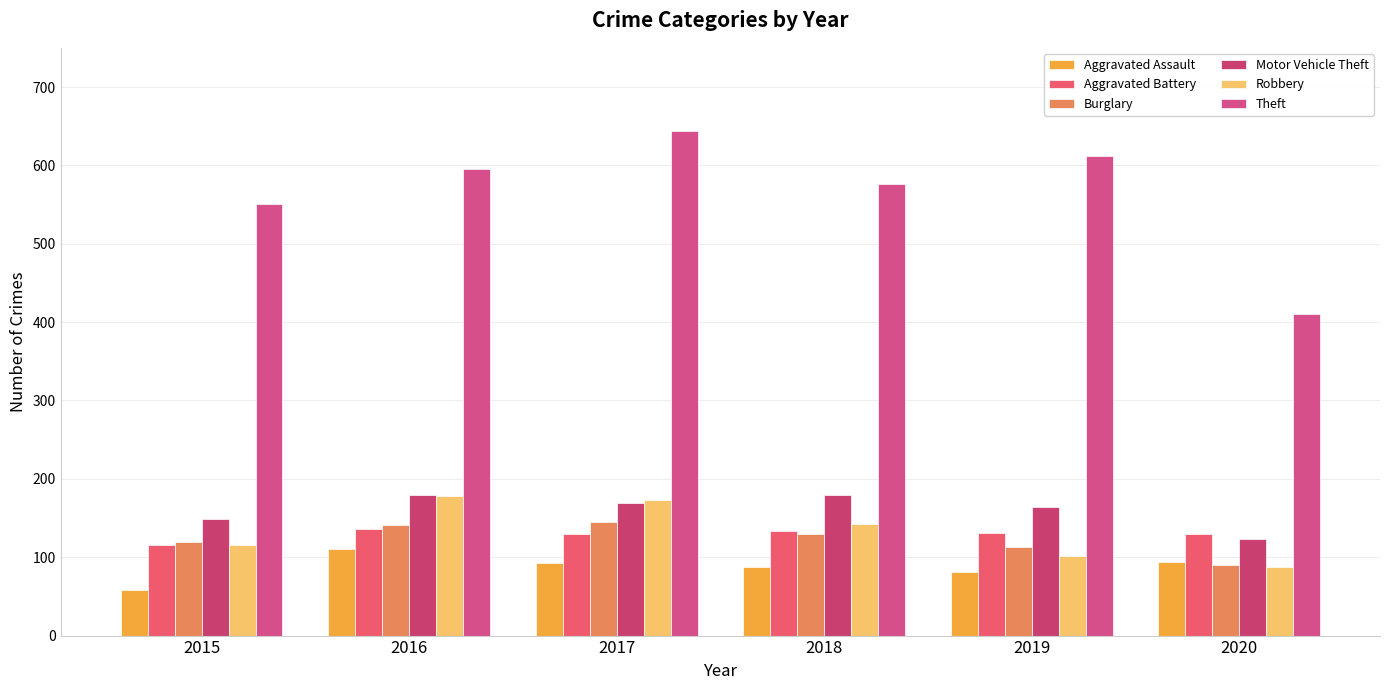

What is the approximate value of Aggravated Assault at 2018, to the nearest 10?

90